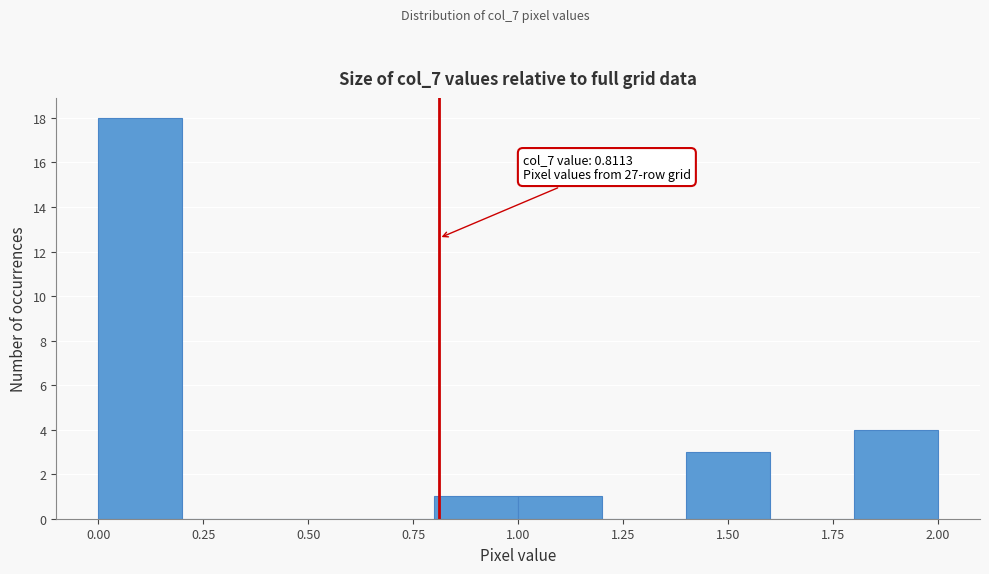

Which range on the x-axis has the tallest bar?

0.0 to 0.2